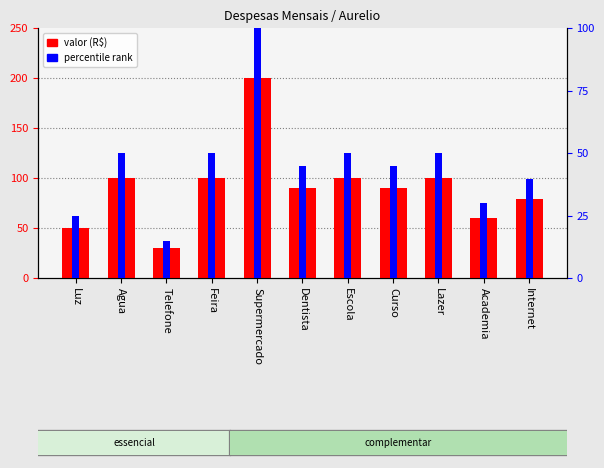

The valor (R$) series shows 63.8 at Feira. True or false?

False